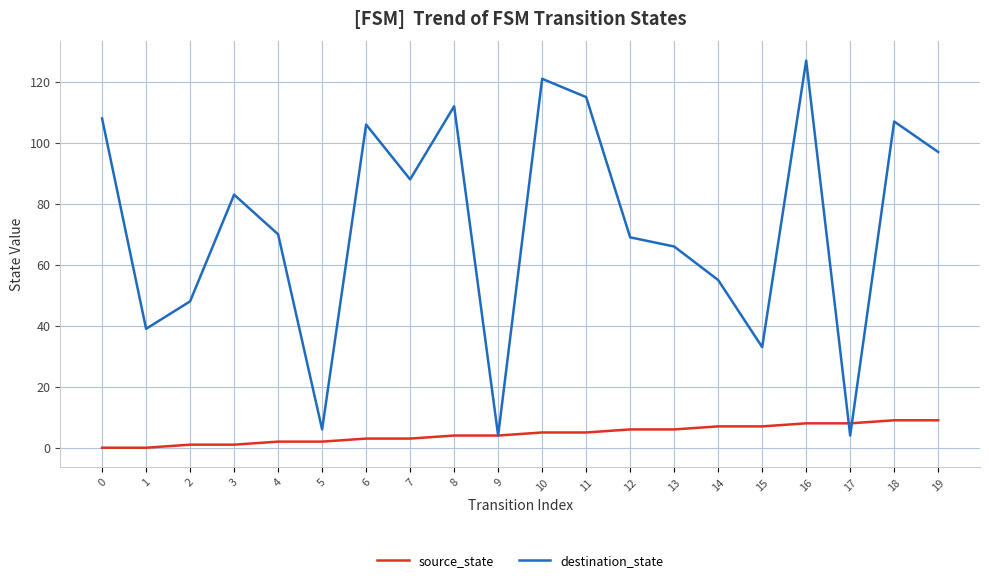

At which category is the sum across all series the highest?

16